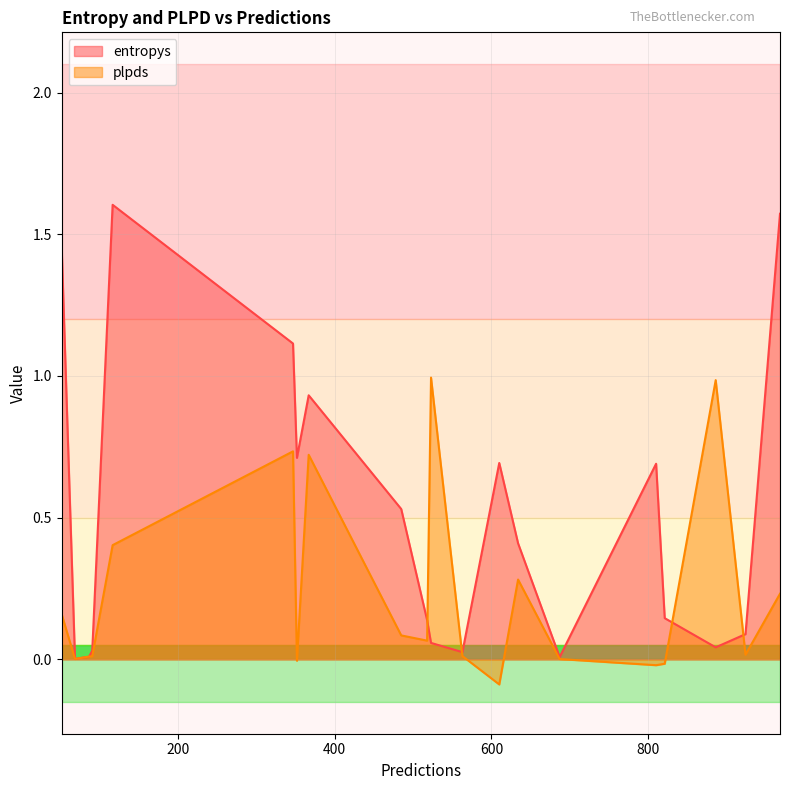

How many times do plpds and entropys cross each other?

6